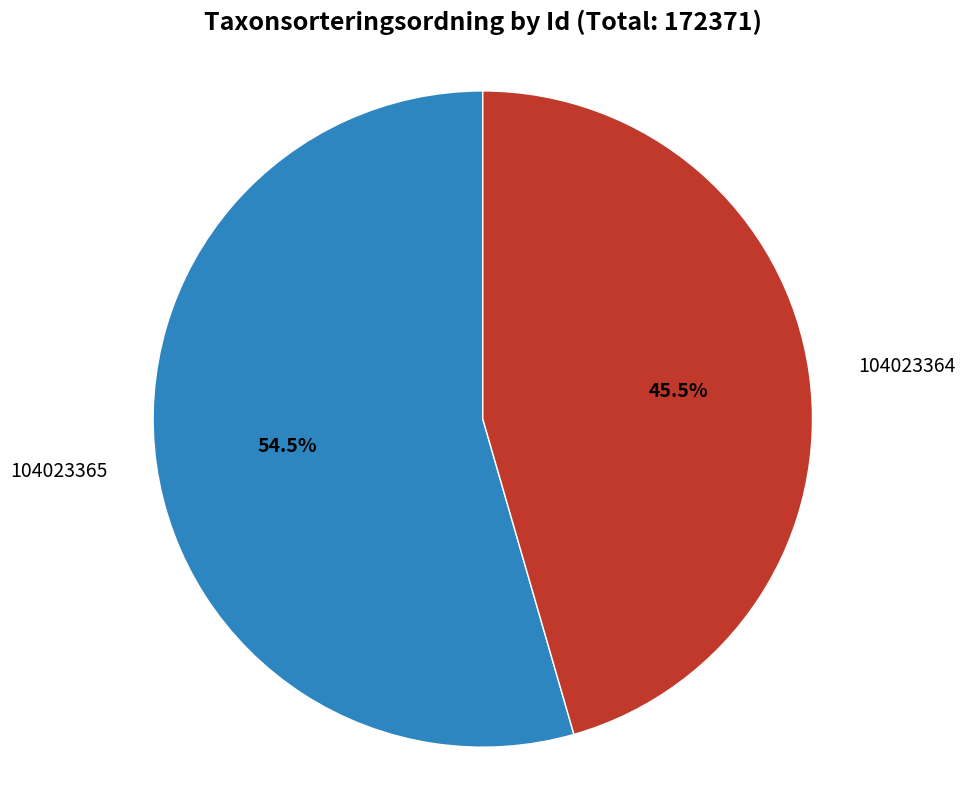

To the nearest percent, what is the average slice percentage?

50%